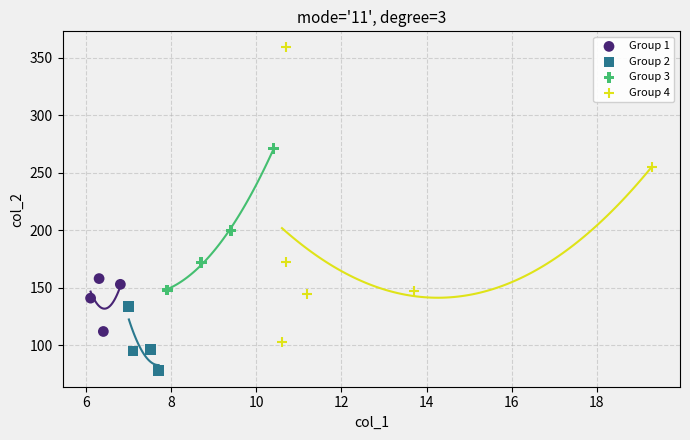

Which series reaches the maximum Y coordinate?

Group 4